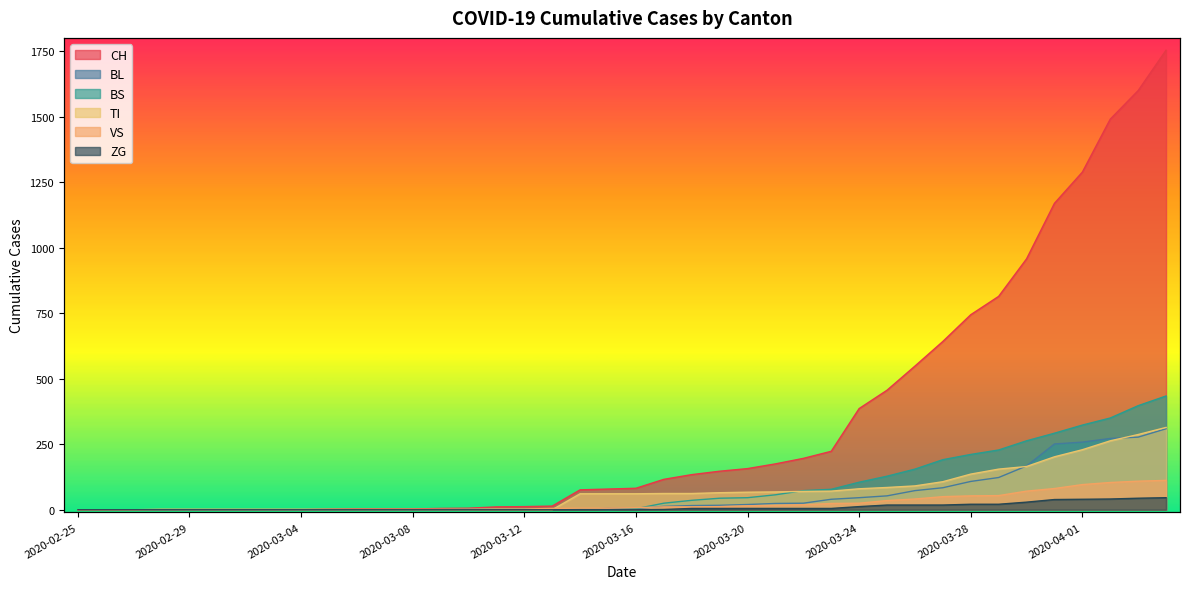

How many data points does each series have?

40